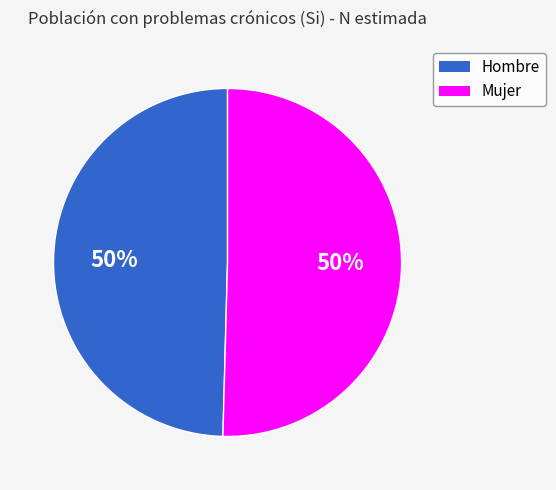

To the nearest percent, what percentage of the pie is Hombre?

50%